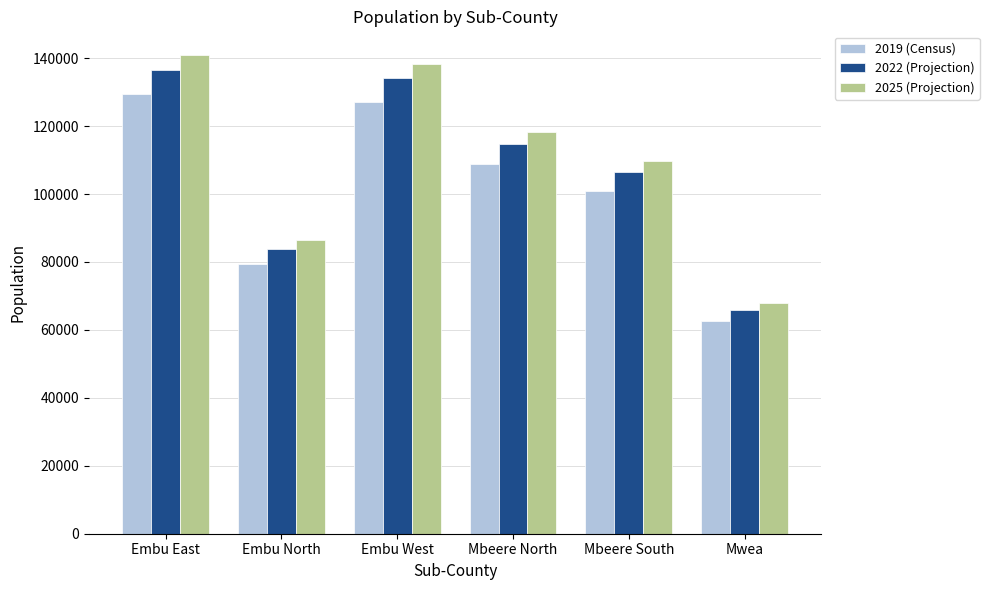

Are the bars horizontal?

No